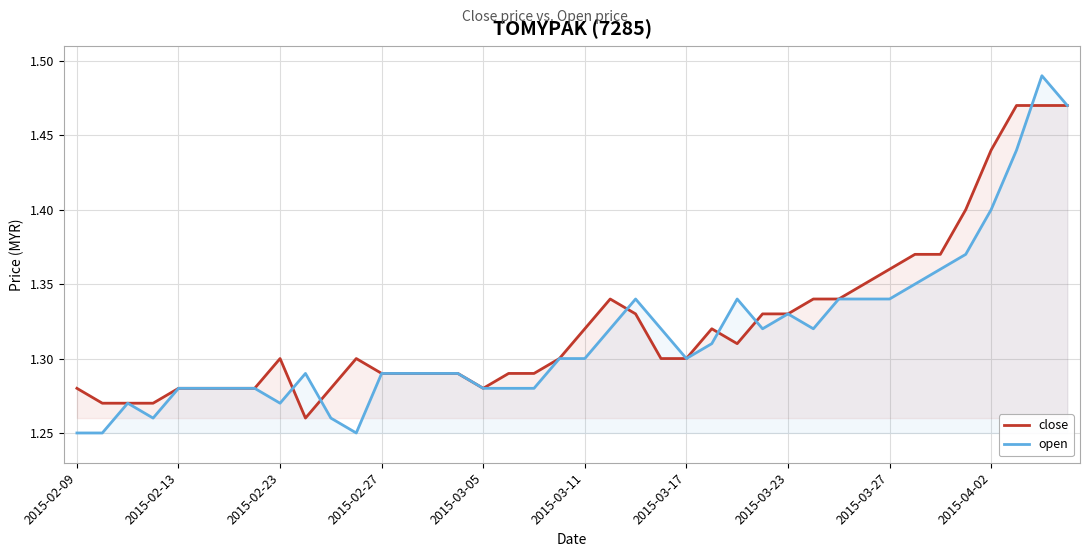

What is the difference between the second highest and minimum values in the open series?

0.2